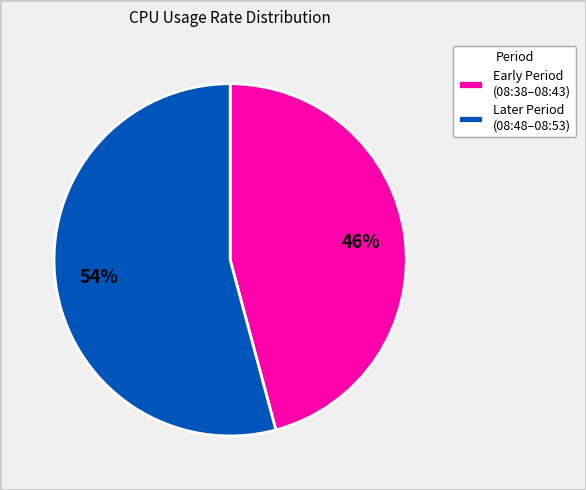

To the nearest percent, what portion does Later Period (08:48–08:53) represent?

54%